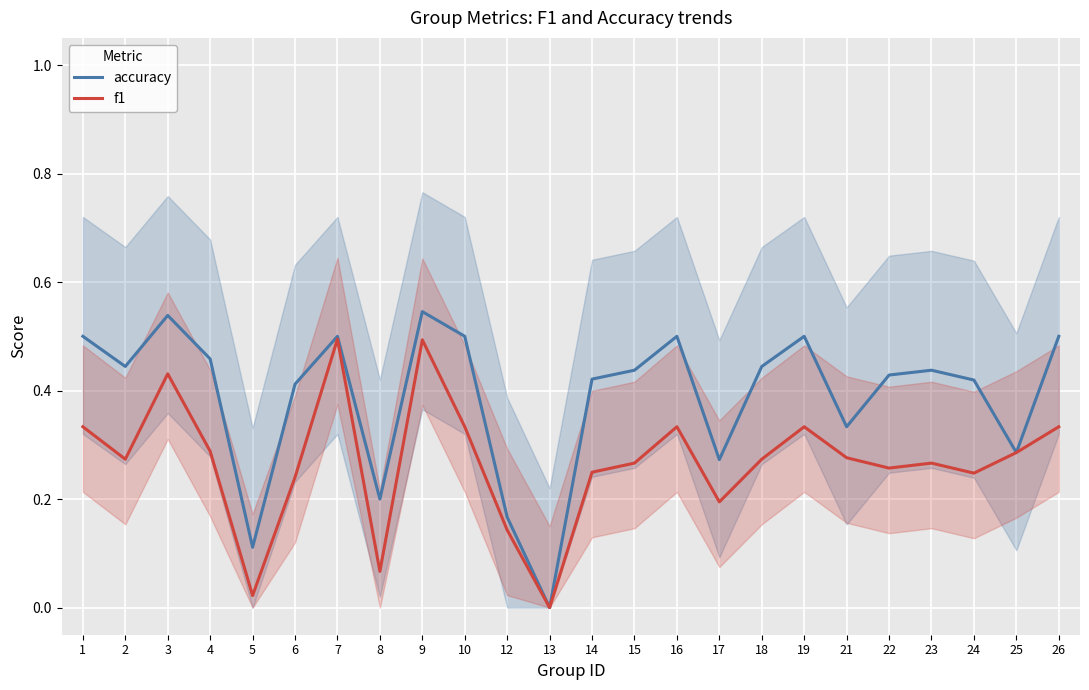

What is the maximum value for accuracy?

0.5